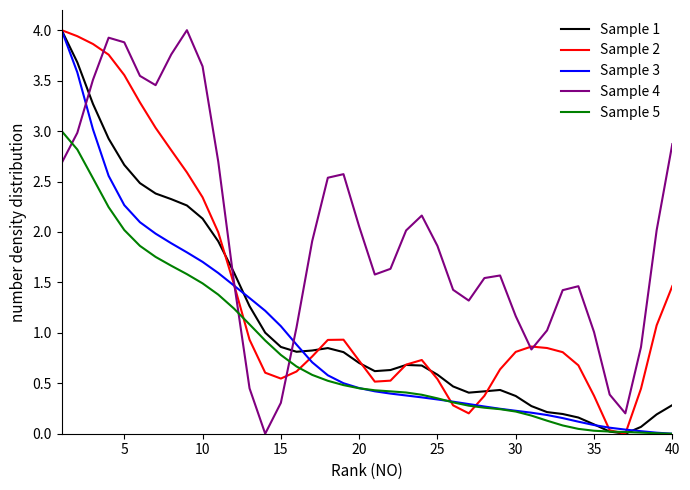

How many lines are shown in the chart?

5